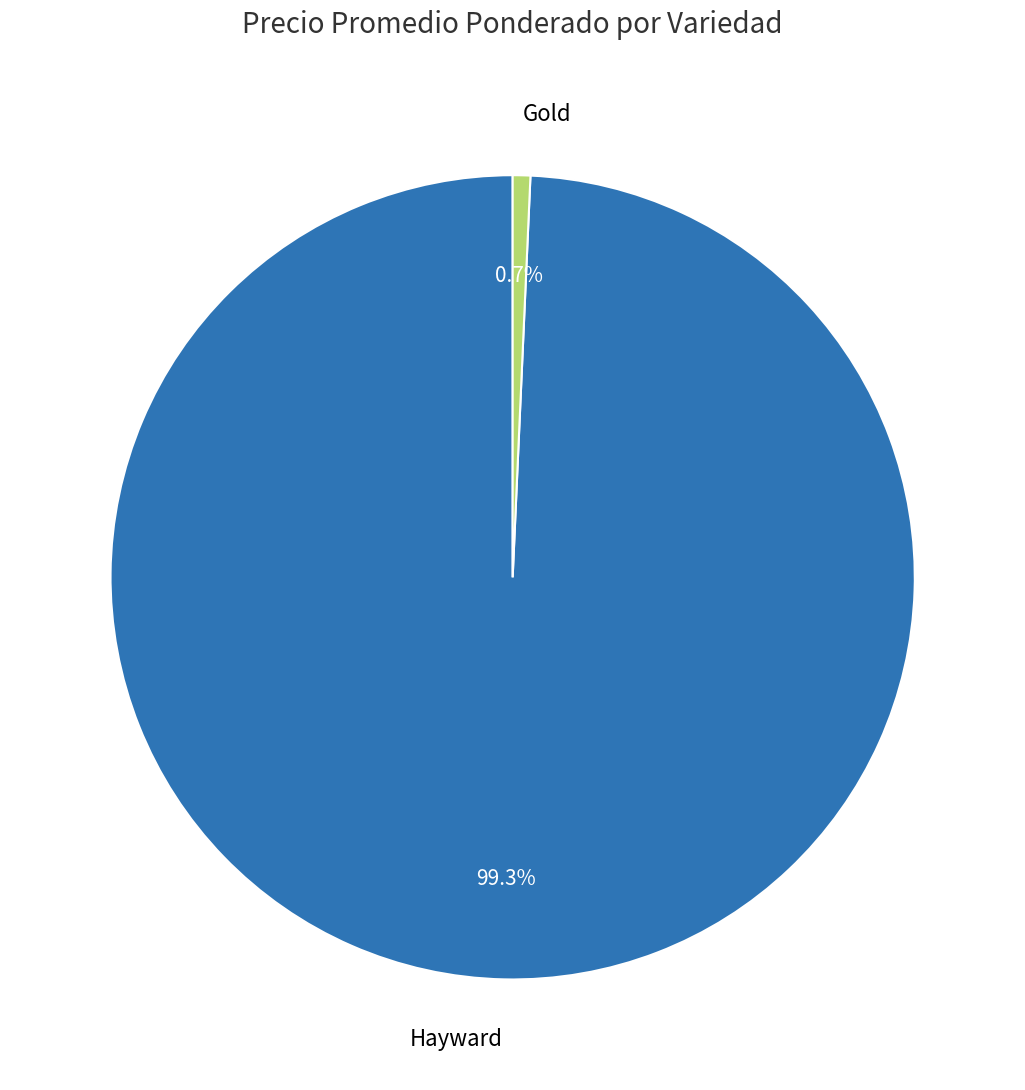

Between Hayward and Gold, which is larger?

Hayward